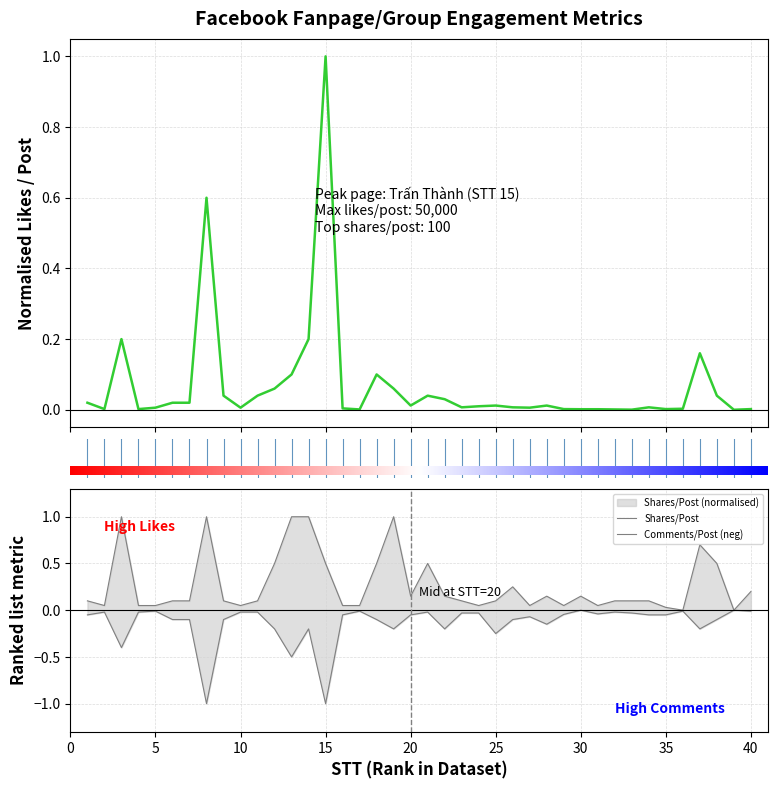

What is the difference between the shares_per_post values at 18 and 40?

0.3